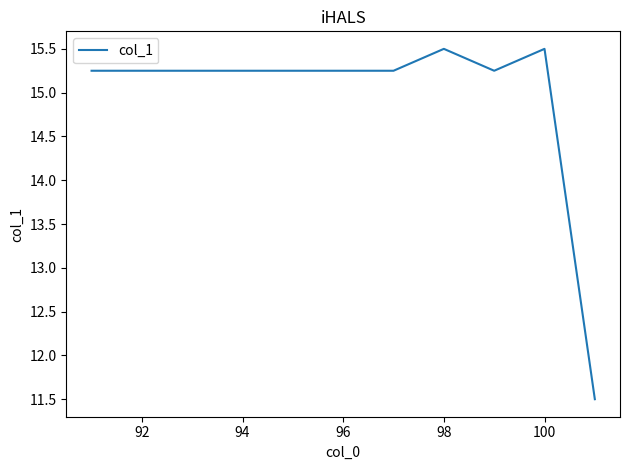

How many lines are shown in the chart?

1